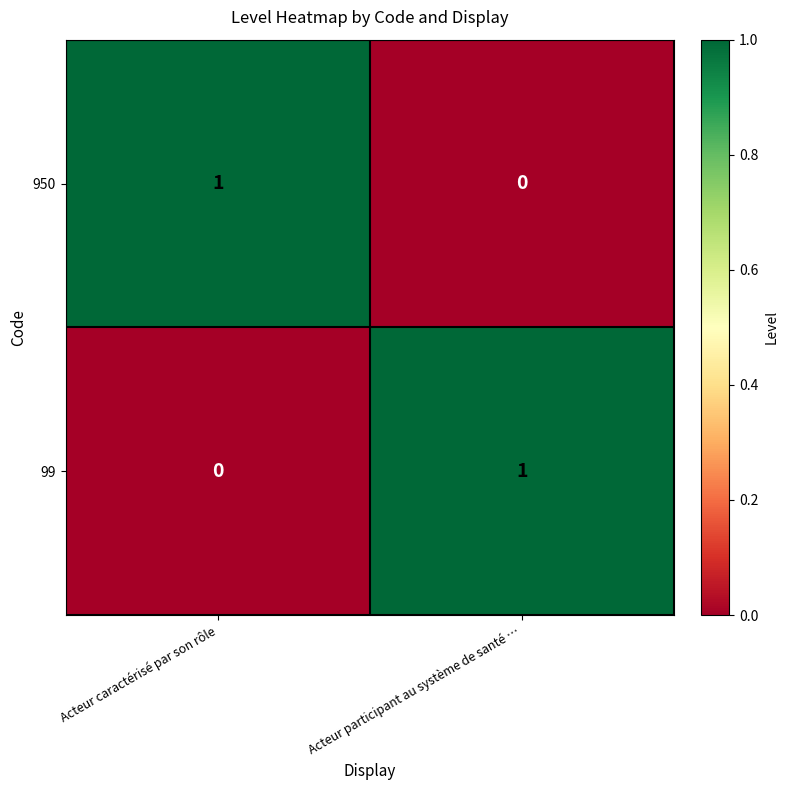

How many series are shown in this chart?

2